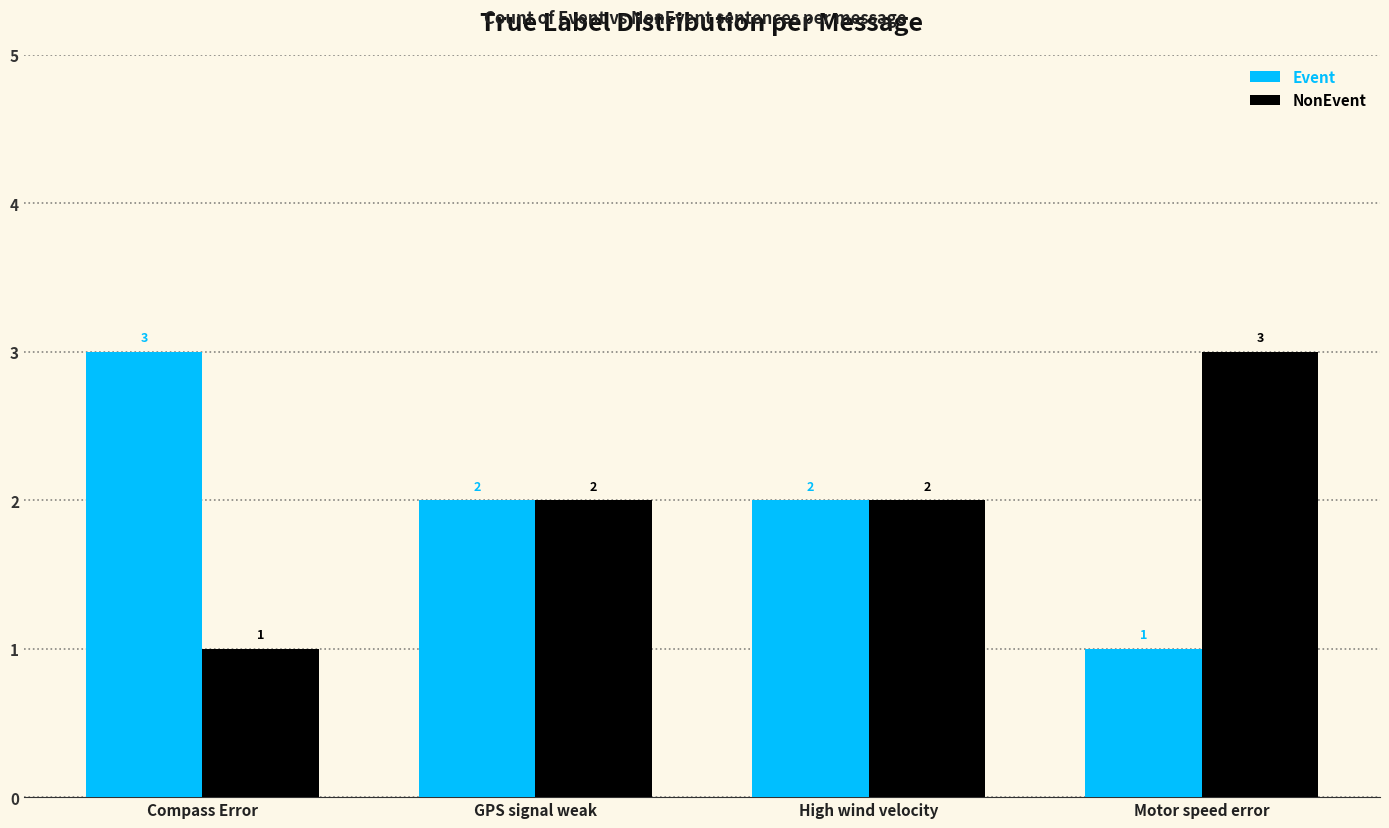

How many groups of bars are there?

4